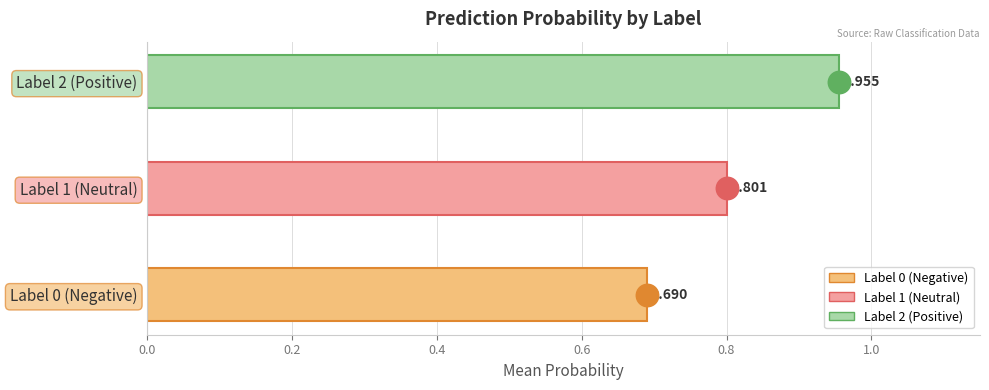

How many series are shown in this chart?

1